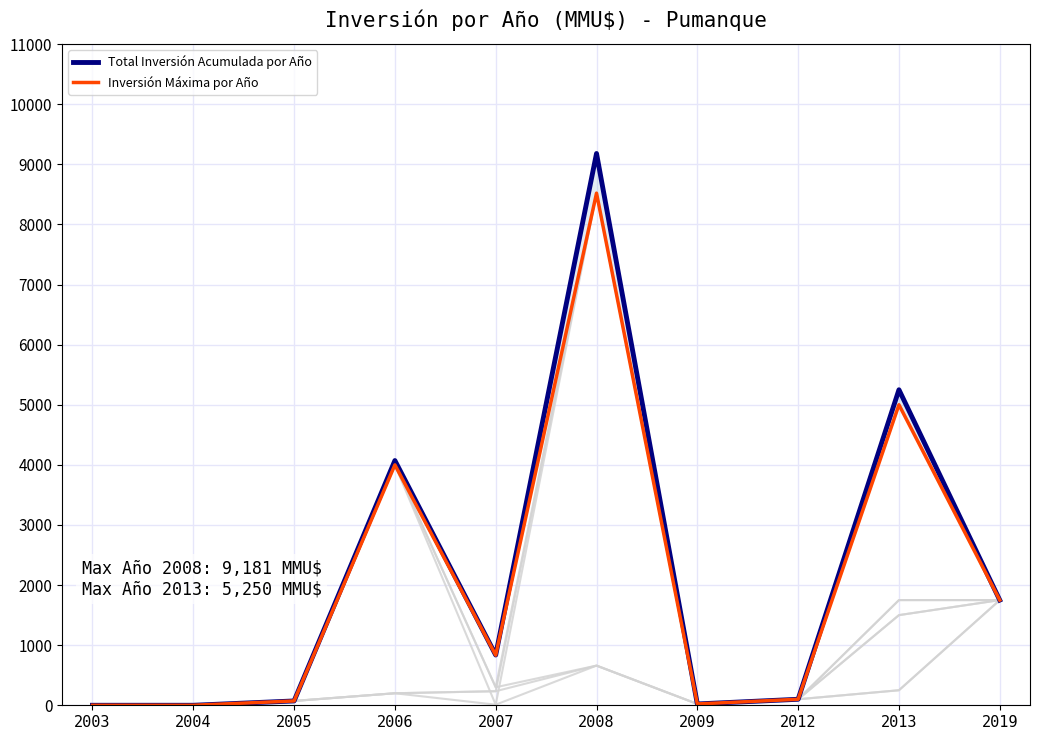

Reading left to right, what are all the values shown in this chart?

Total Inversión Acumulada por Año: 2003=0	2004=0	2005=72	2006=4072	2007=836	2008=9181	2009=22	2012=100	2013=5250	2019=1750
Inversión Máxima por Año: 2003=0	2004=0	2005=72	2006=4000	2007=834	2008=8521	2009=22	2012=100	2013=5000	2019=1750